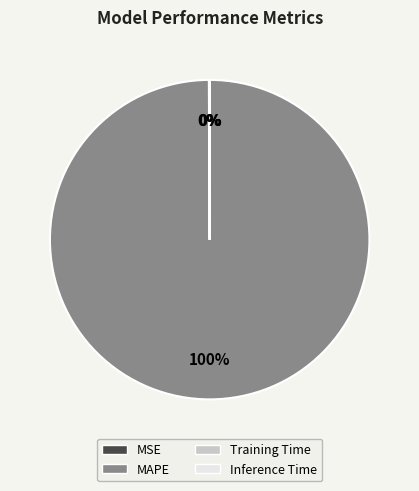

What is the largest slice in the pie chart?

MAPE